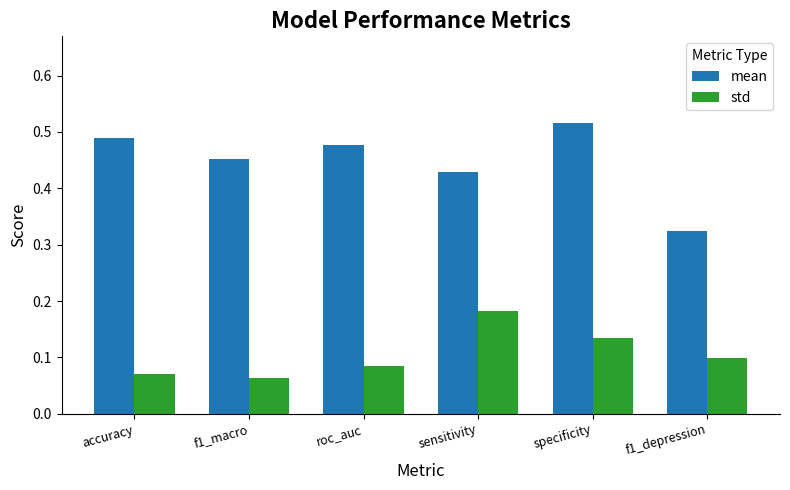

What are all the series names shown in the legend?

mean, std